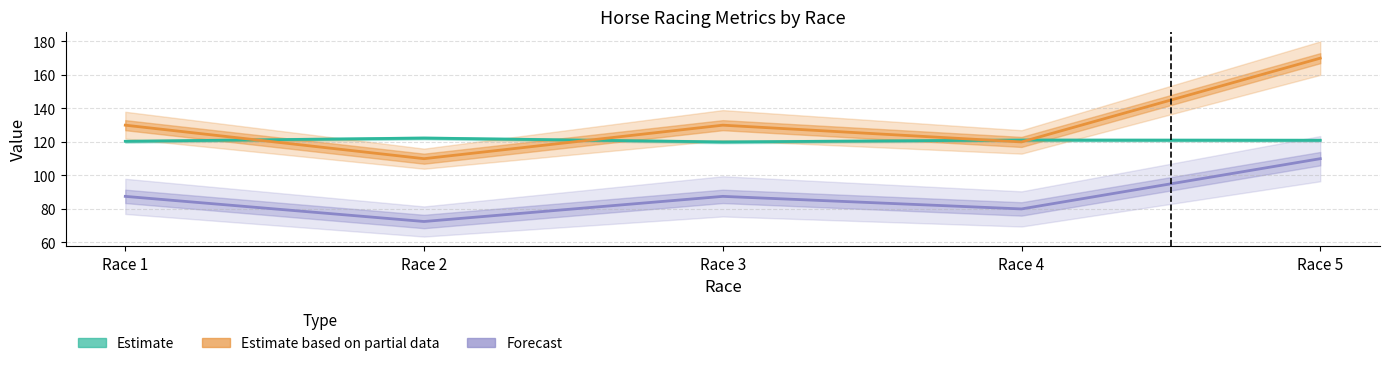

How many lines are shown in the chart?

3